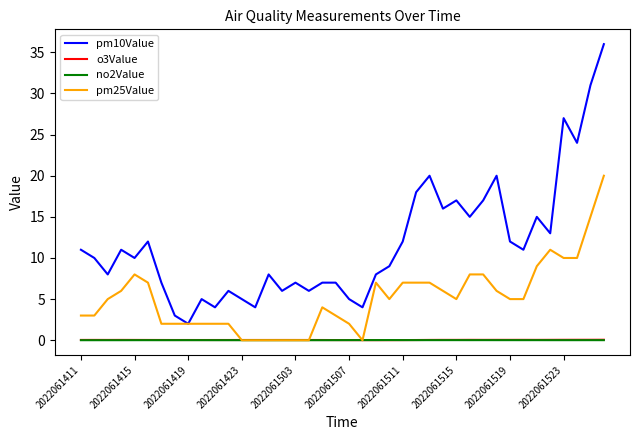

Which series has the largest total across all categories?

pm10Value